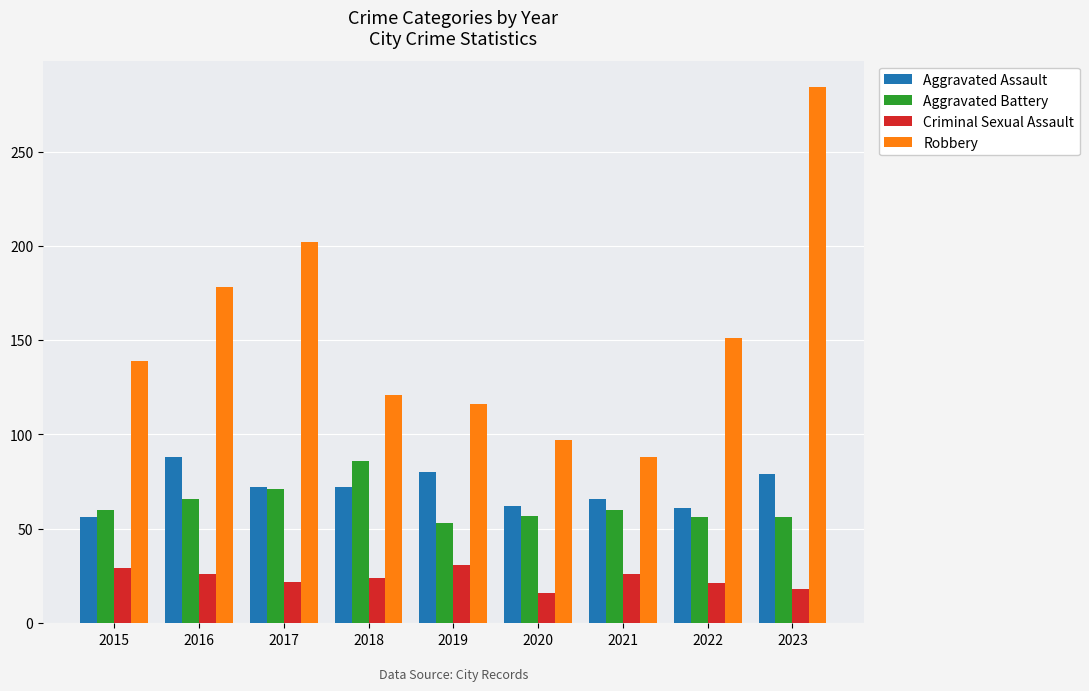

What is the sum of all Aggravated Battery values?

565